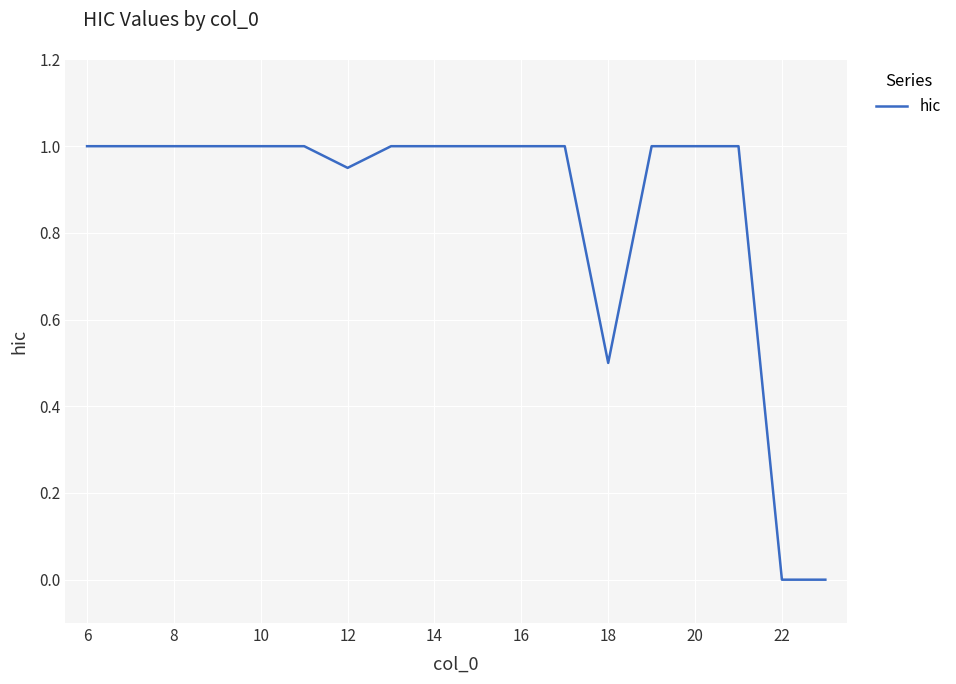

How many categories are shown in the chart?

18